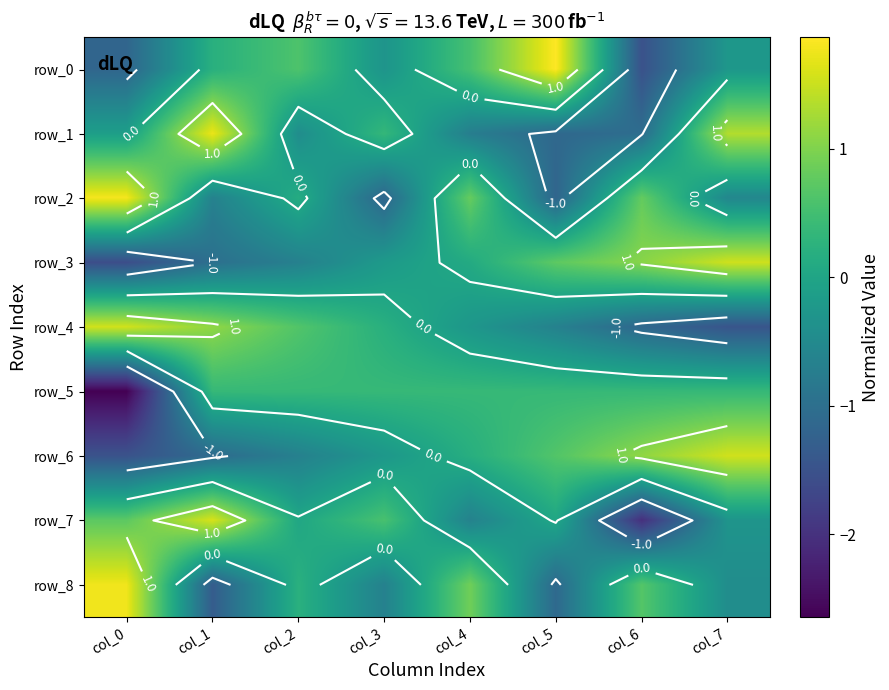

Reading left to right, what are all the values shown in this chart?

row_0: -1.2	0.2	0.6	-0.3	0.6	1.9	-1.5	-0.3
row_1: -0.1	1.7	-0.4	0.4	-0.7	-1.1	-1.0	1.3
row_2: 1.8	-0.7	0.1	-1.2	0.8	-1.2	0.8	-0.6
row_3: -1.6	-1.0	-0.7	-0.2	0.1	0.7	1.1	1.5
row_4: 1.5	1.1	0.6	0.2	-0.3	-0.7	-1.1	-1.5
row_5: -2.6	0.4	0.4	0.4	0.4	0.4	0.4	0.4
row_6: -1.5	-1.1	-0.7	-0.2	0.2	0.6	1.1	1.5
row_7: 0.7	1.6	0.0	0.6	-0.6	0.0	-2.0	-0.3
row_8: 1.8	-1.3	0.2	-0.7	0.9	-1.1	0.7	-0.4